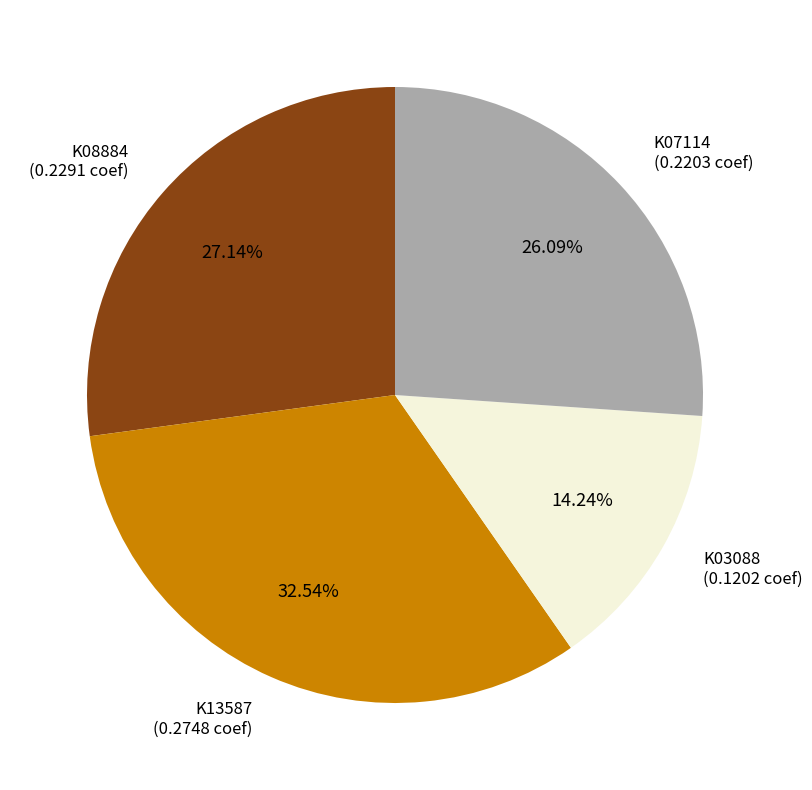

Is there a majority slice in this chart?

No